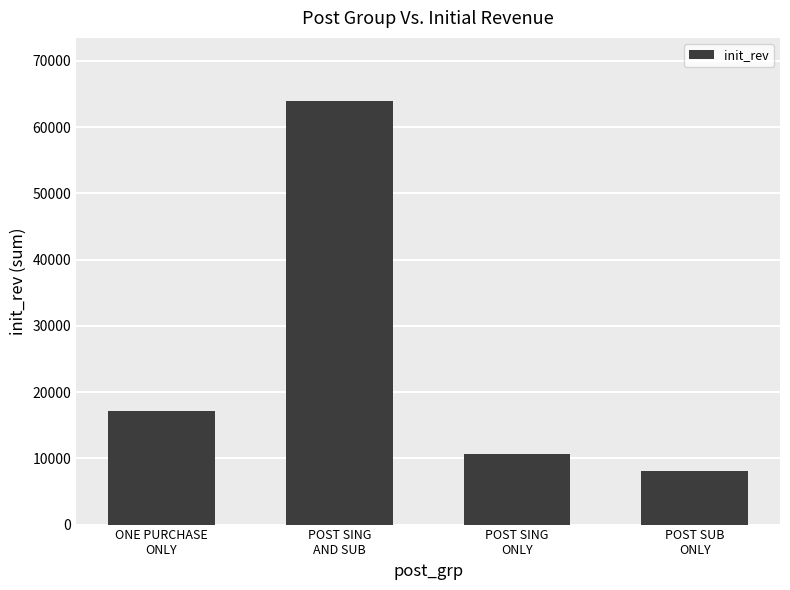

Is it true that the value at POST SUB
ONLY is 8027.6?

True